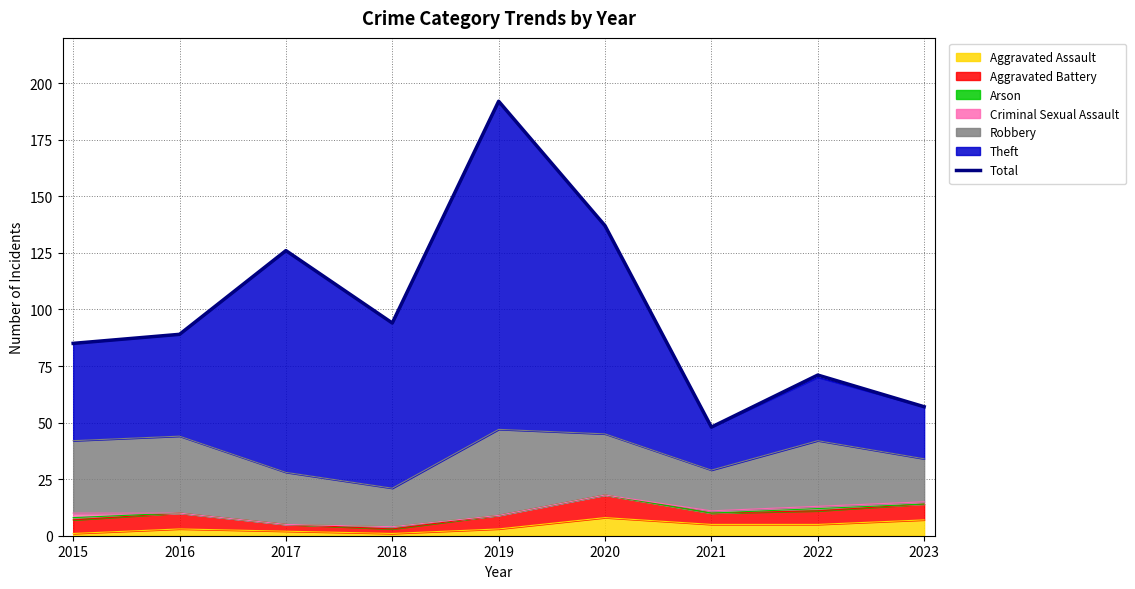

What is the difference between the second highest and second lowest values?

80